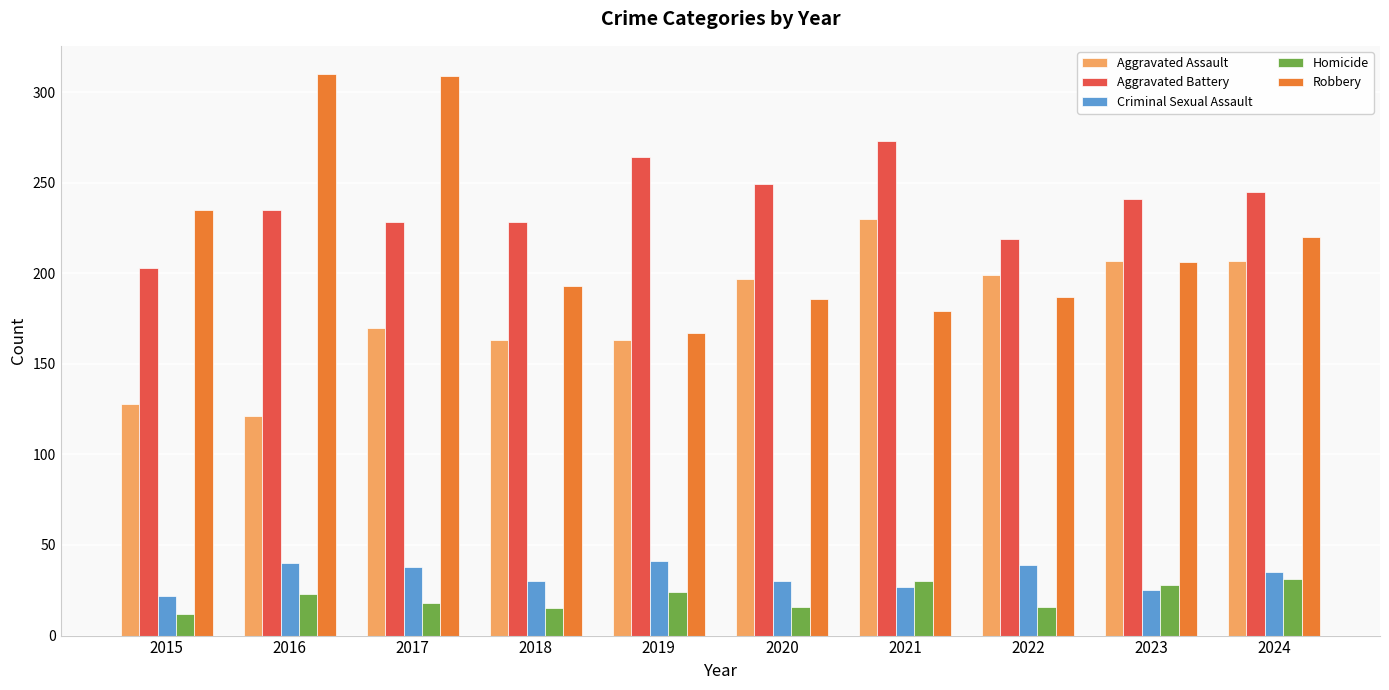

At 2016, list the series in order from largest to smallest.

Robbery, Aggravated Battery, Aggravated Assault, Criminal Sexual Assault, Homicide